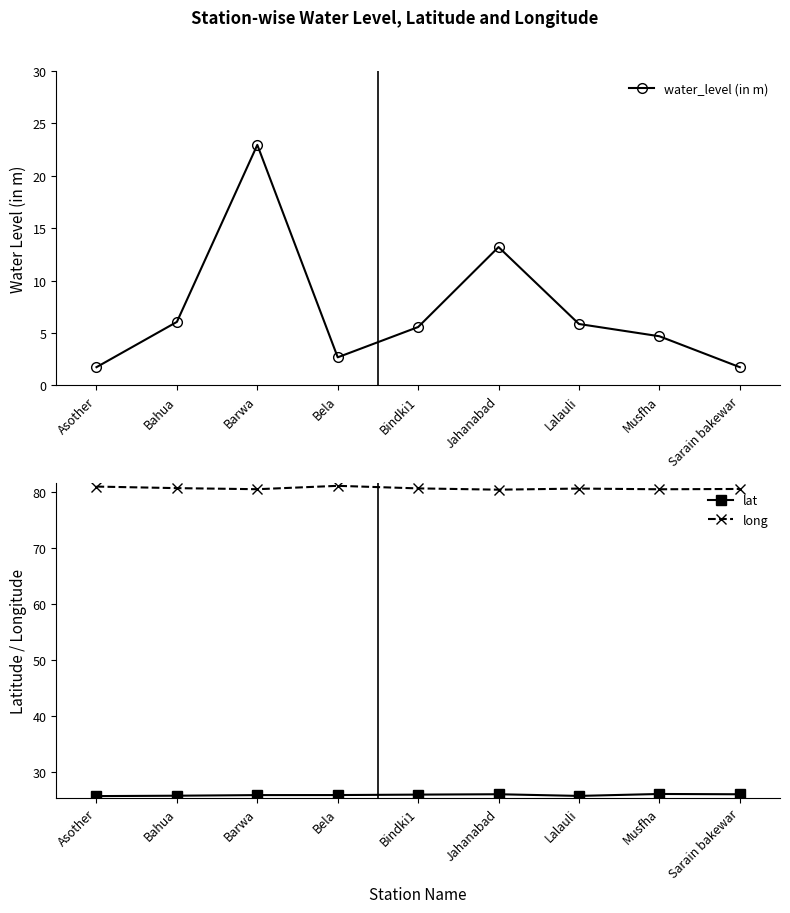

At how many categories does at least one series exceed 17?

9